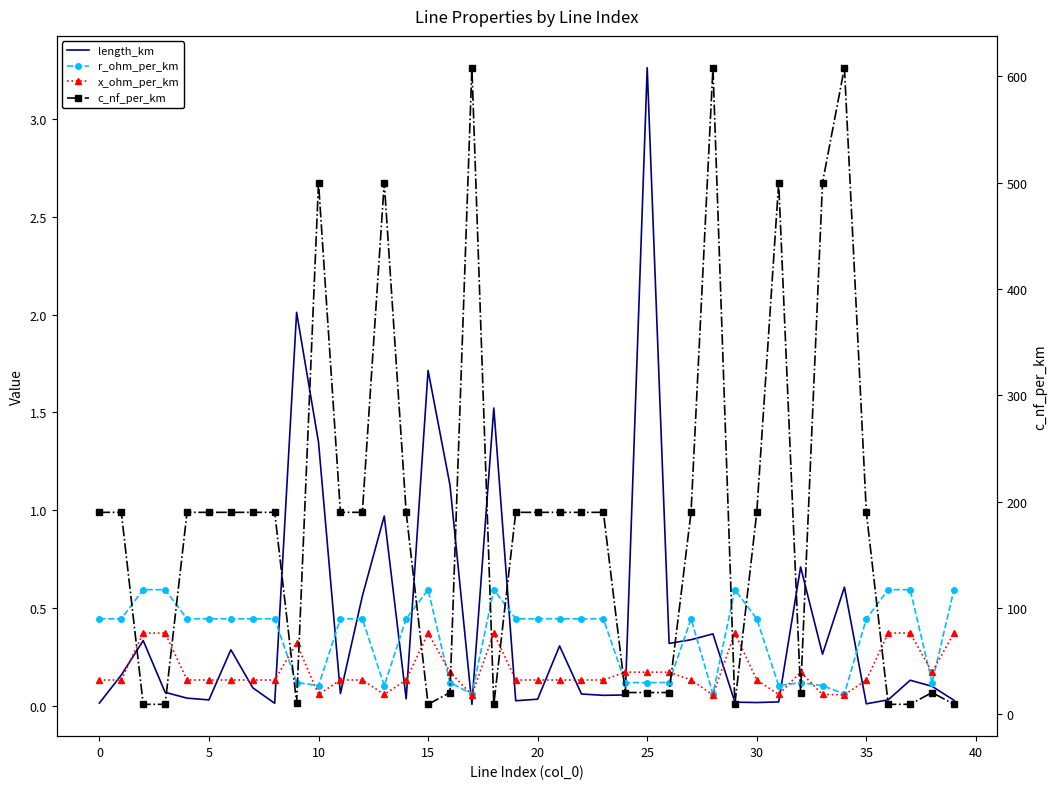

At which category is the sum across all series the highest?

34